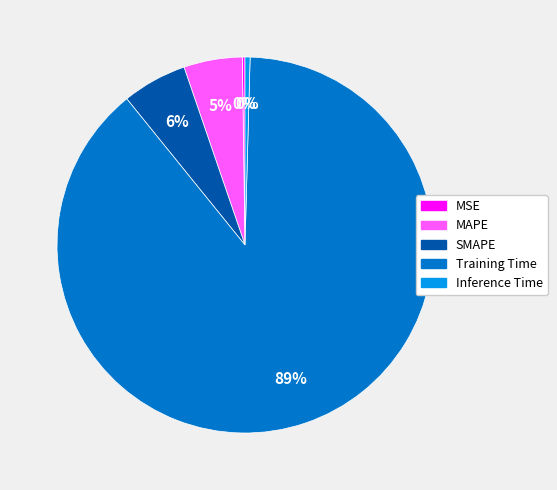

To the nearest percent, what is the difference between the largest and smallest slice percentages?

89%